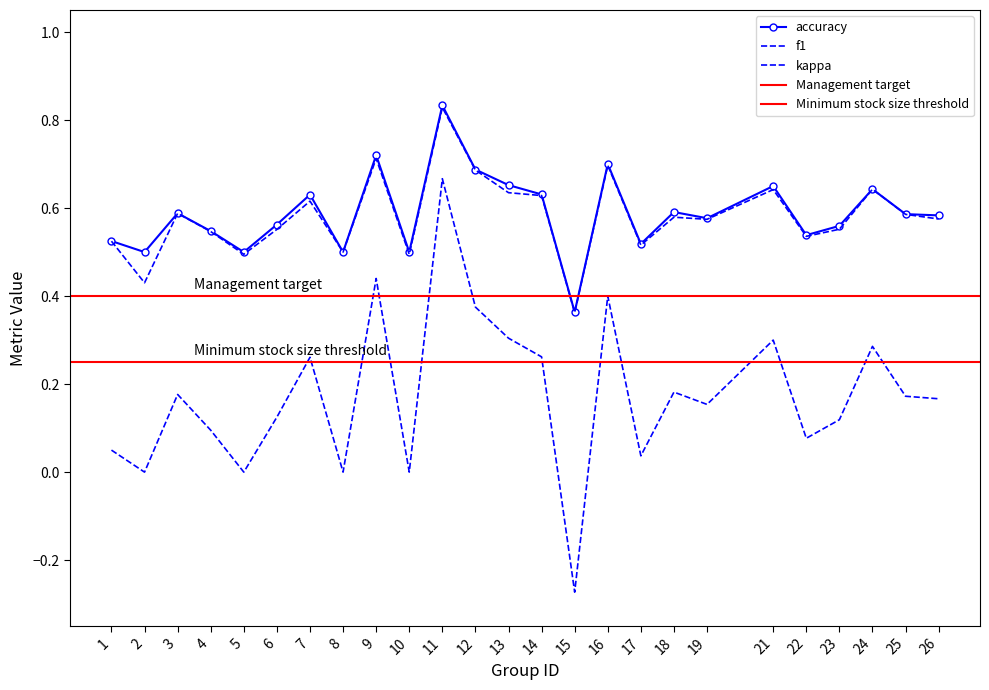

How many kappa values are between 0 and 1?

25